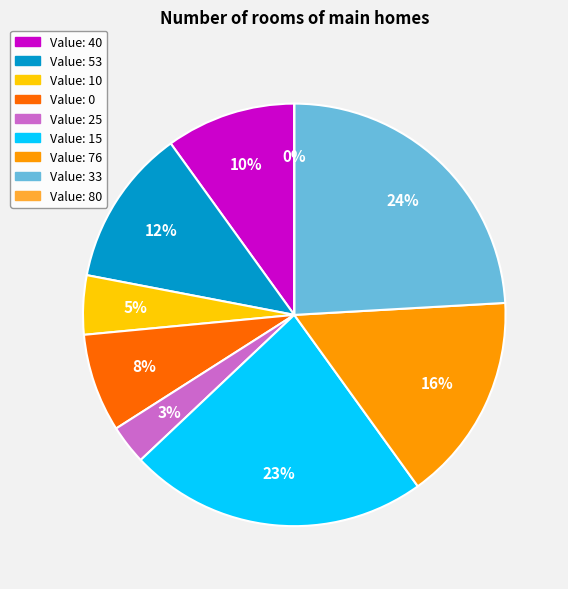

Count the number of slices in the pie.

9